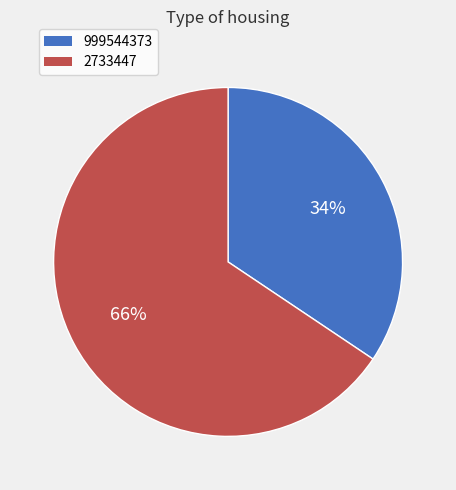

Is there any slice that represents more than half of the pie?

Yes